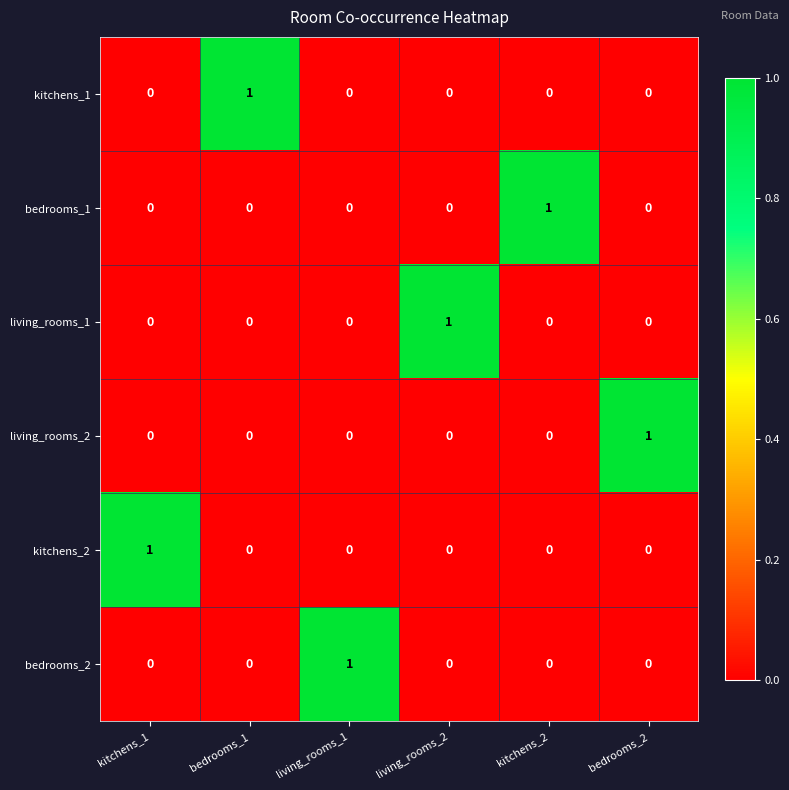

How many bedrooms_1 values are between 0 and 1?

6